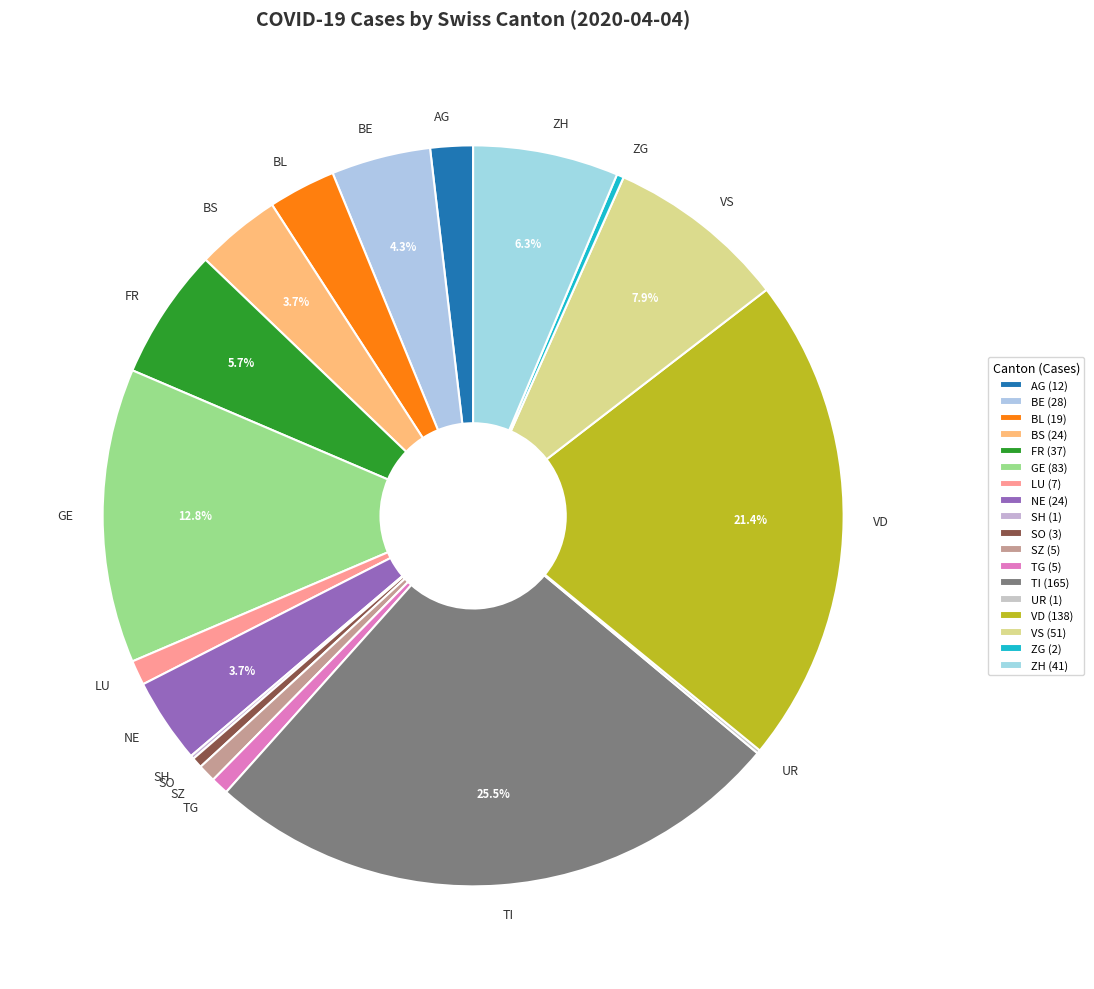

Does any single category account for the majority?

No